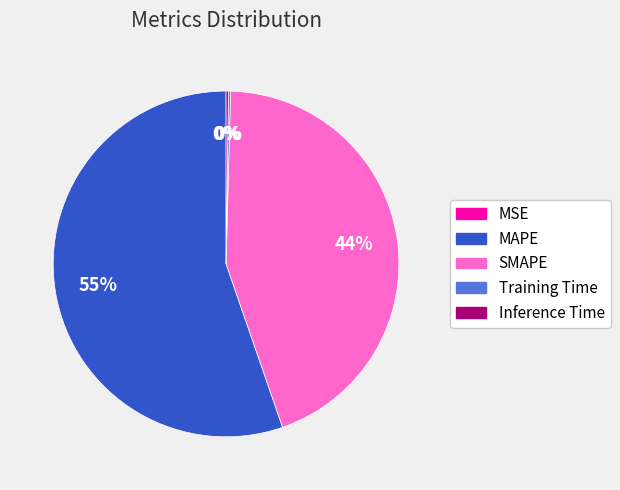

To the nearest percent, what is the difference between the MAPE and SMAPE slice percentages?

11%